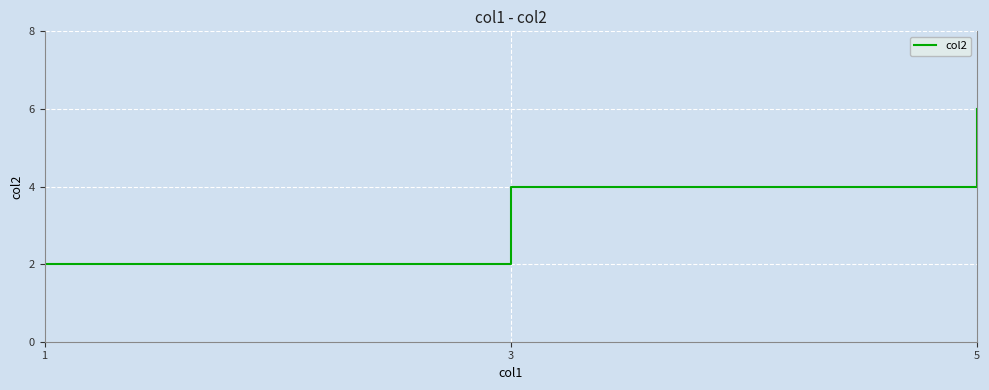

True or false: the data shows 2 at 1.

True